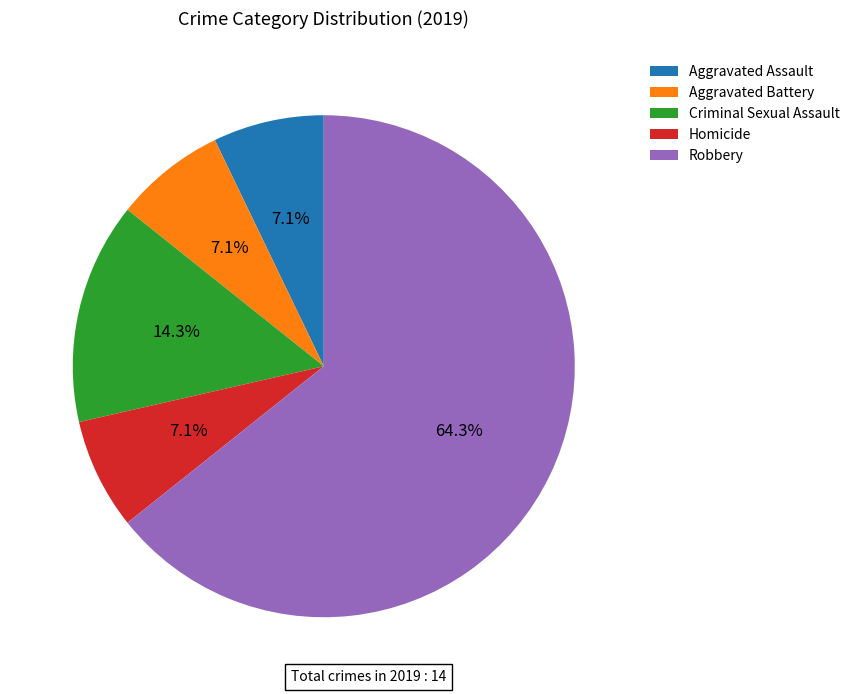

To the nearest percent, what is the difference between the largest and smallest slice percentages?

57%